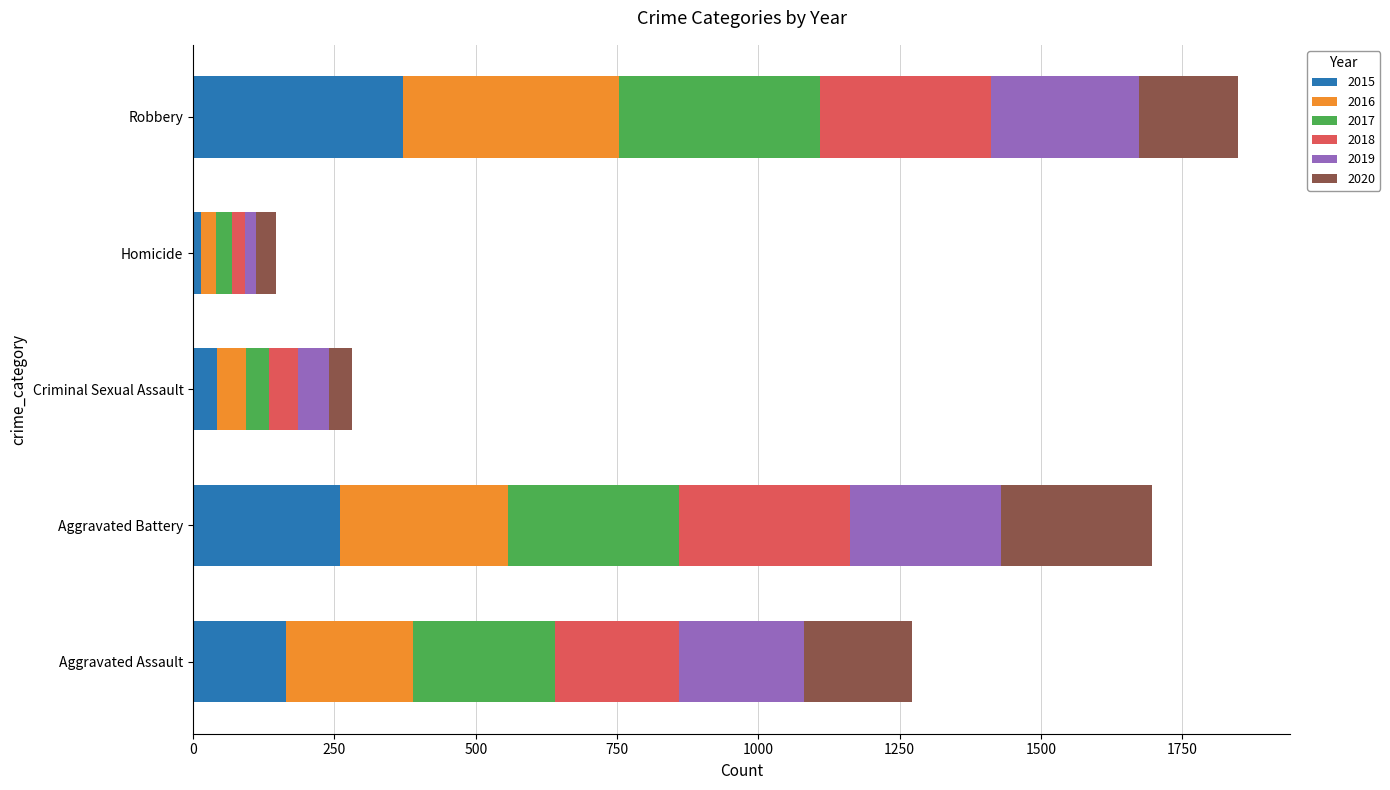

What is the sum of all 2015 values?

851